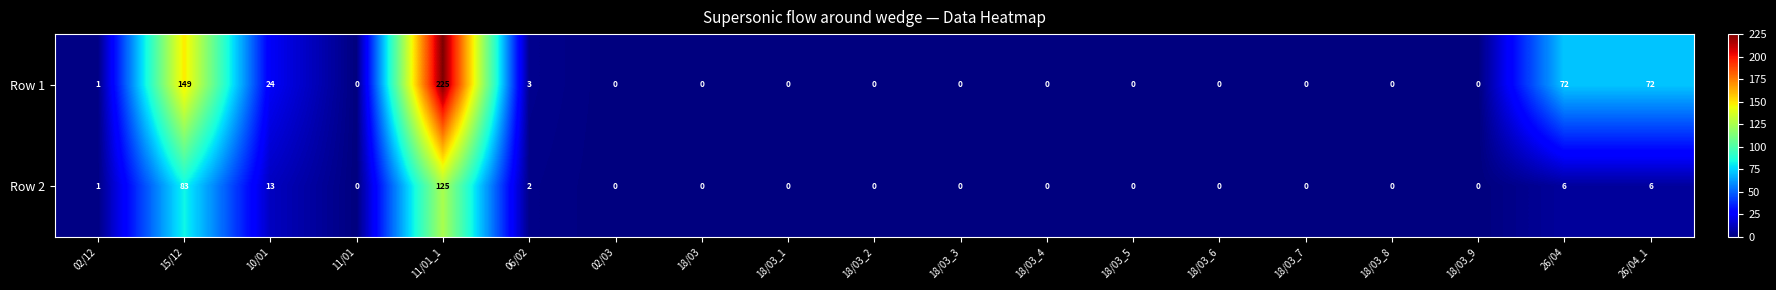

At how many categories does at least one series exceed 69?

4